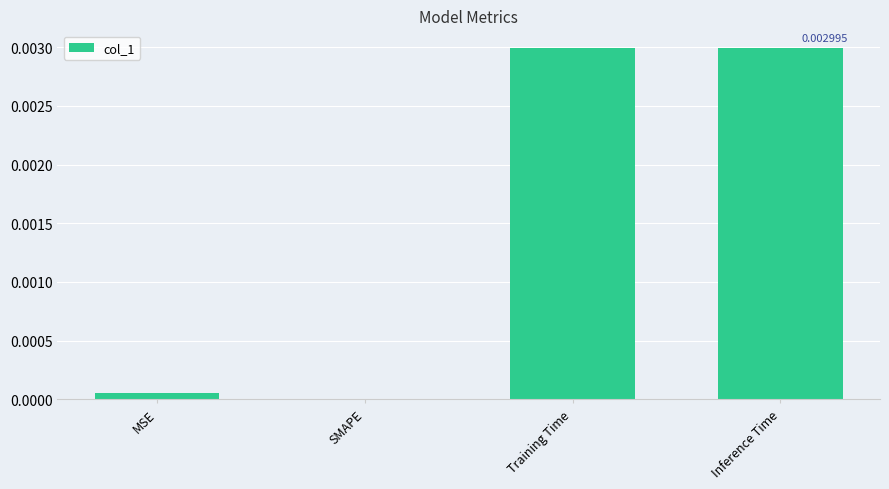

Is it true that the value at Inference Time is 0.0?

True